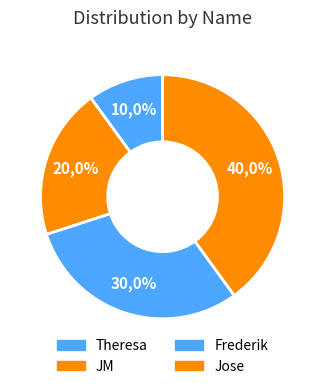

Rank the categories by value from lowest to highest.

Theresa, JM, Frederik, Jose